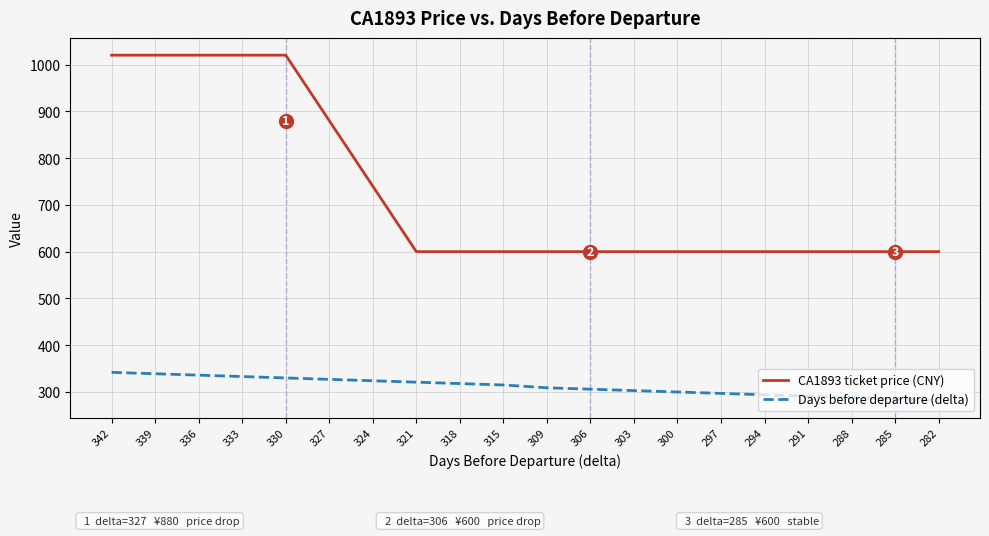

Is it true that Days before departure (delta) equals 327 at 327?

True